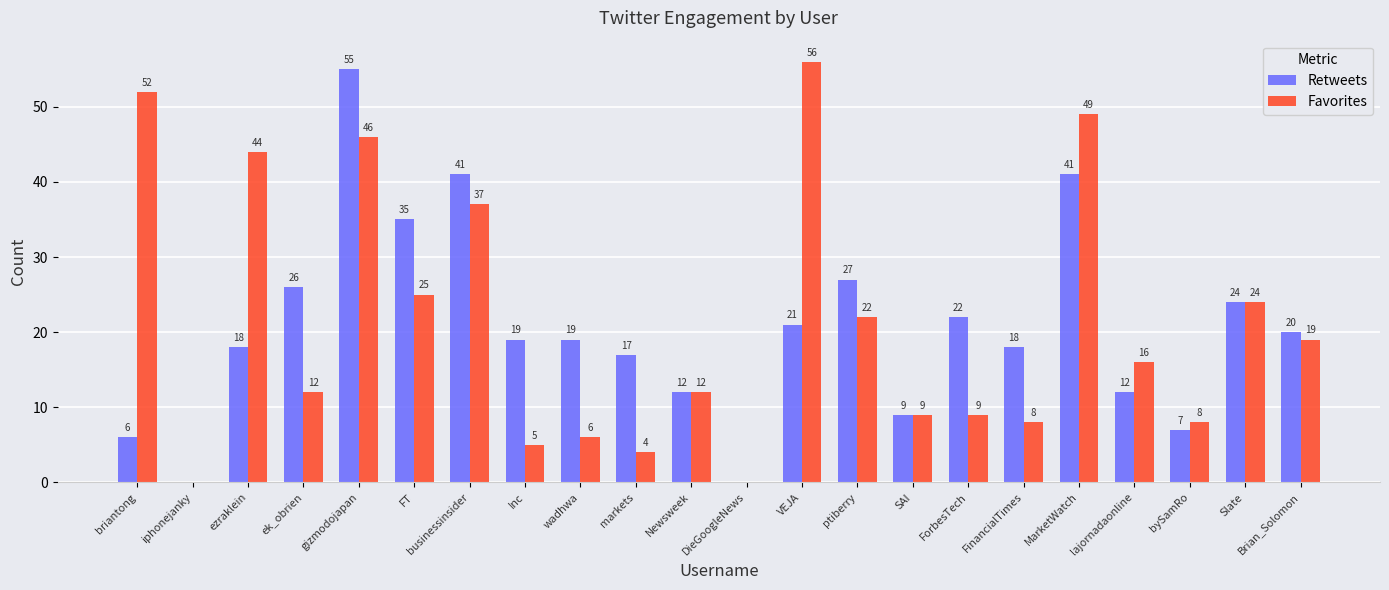

How many distinct data groups are displayed?

2